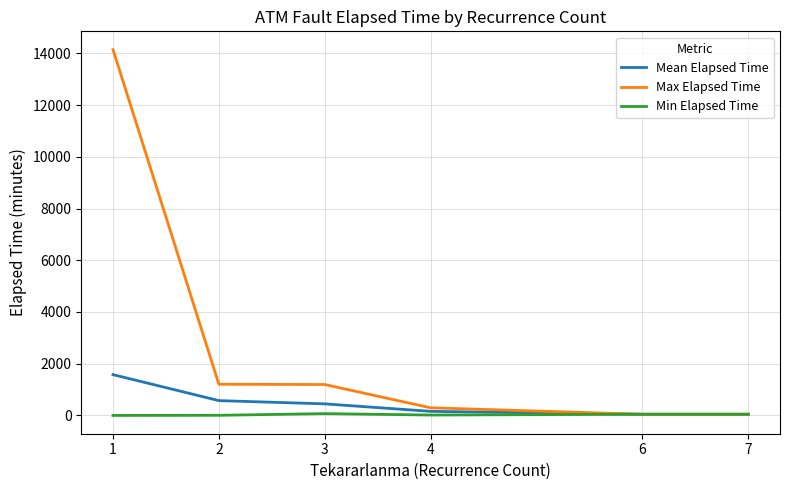

What is the total value across all series at 6?

135.0